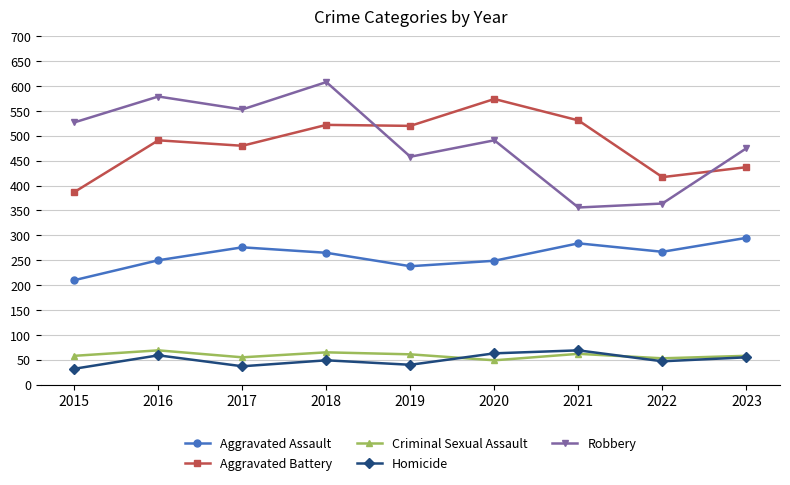

Which series changed the most between 2015 and 2018?

Aggravated Battery